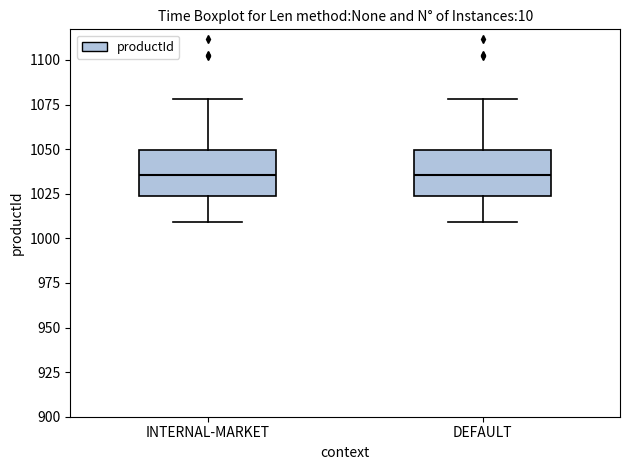

Reading left to right, read every box against the y-axis: the position of its median line, the range the box covers, and the ends of its whiskers. The values are not printed on the chart, so give them approximately, as read against the axis.

INTERNAL-MARKET: median 1035, box 1025 to 1050, whiskers 1010 to 1080
DEFAULT: median 1035, box 1025 to 1050, whiskers 1010 to 1080